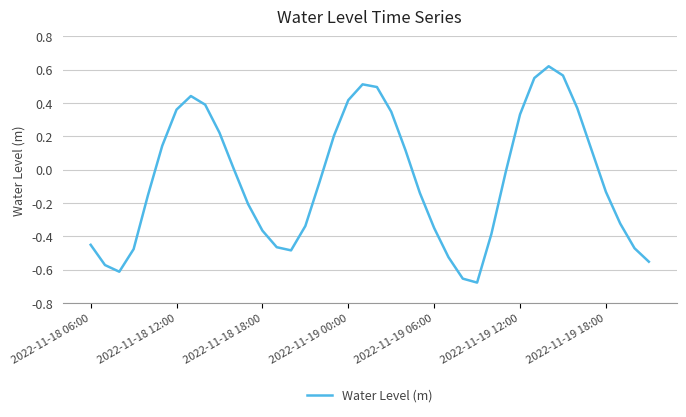

Count the number of data series in this chart.

1